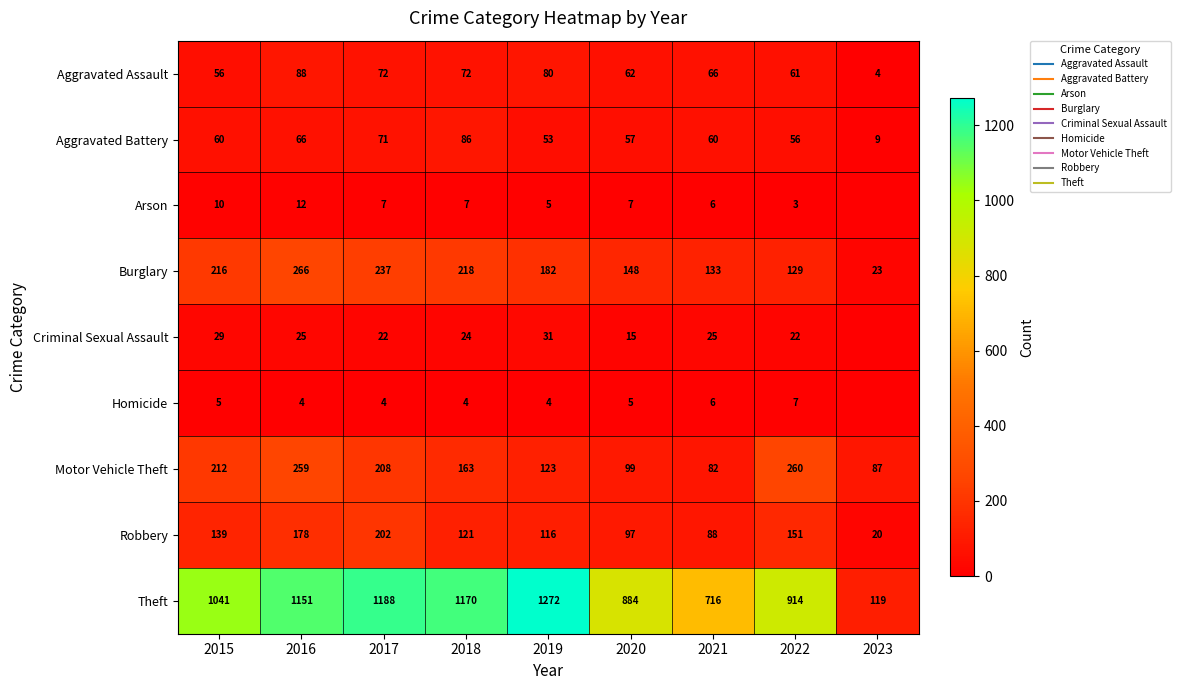

What value does the Aggravated Battery series have at 2018, to the nearest 10?

90